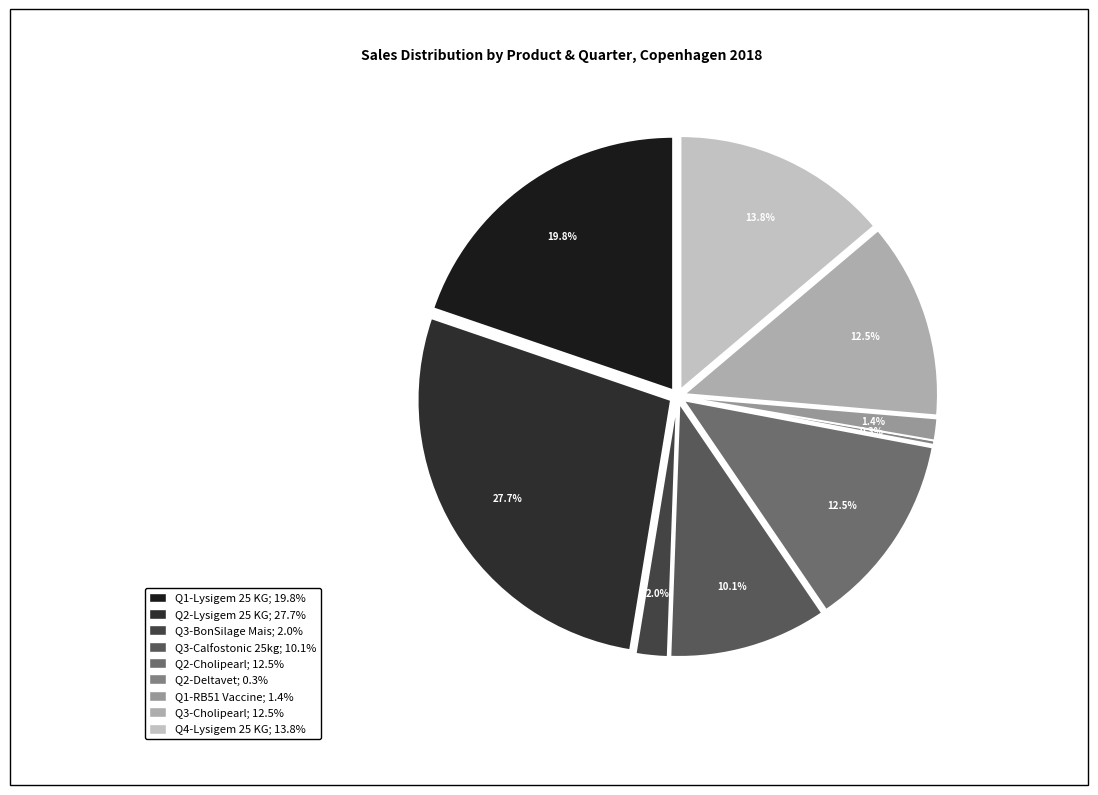

To the nearest percent, what is the average slice percentage?

11%